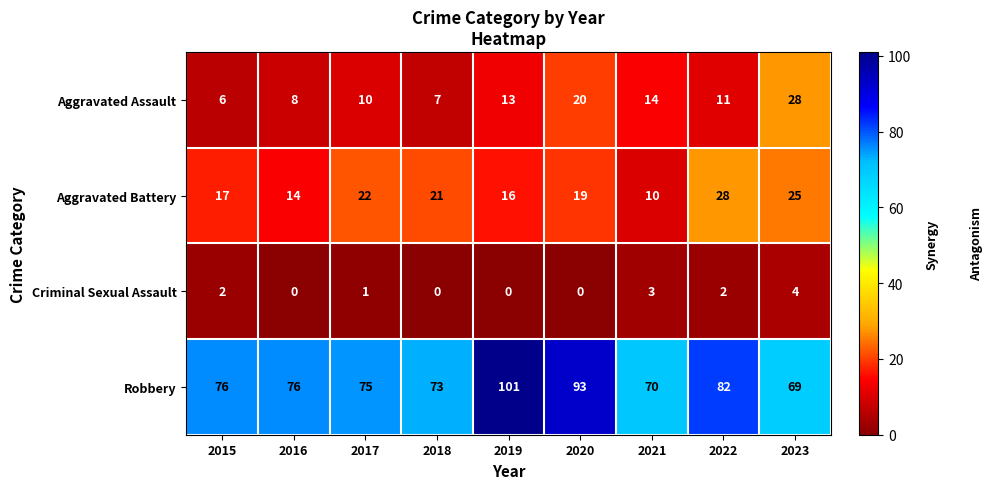

Which series has the largest range (max minus min)?

Robbery